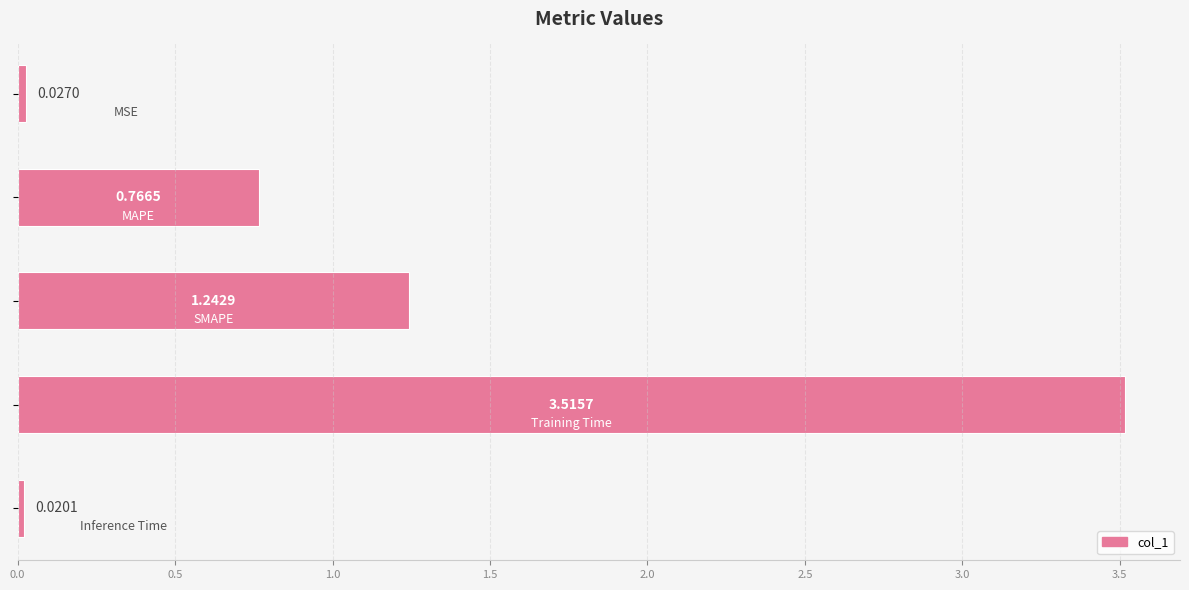

What is the difference between the maximum and minimum values?

3.5